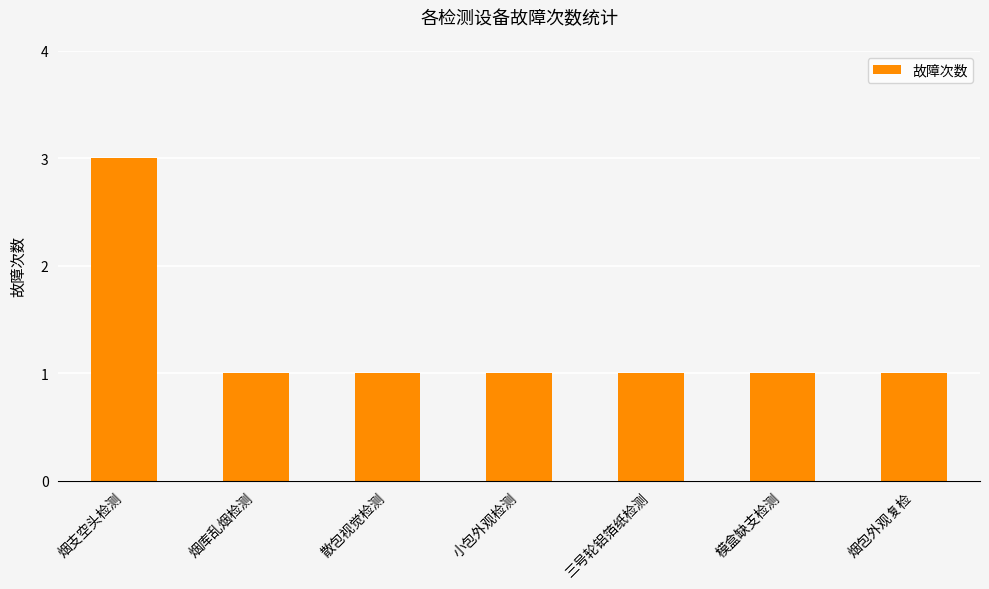

Count the values in the range 1 to 2.

6